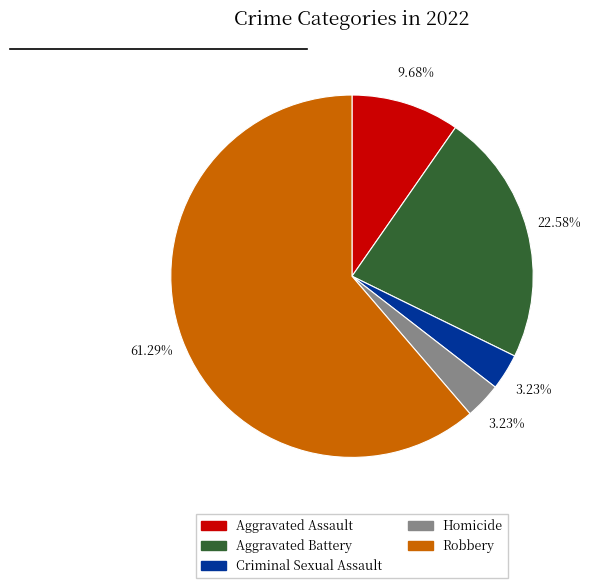

Is it true that Aggravated Assault is 1% of the pie?

False